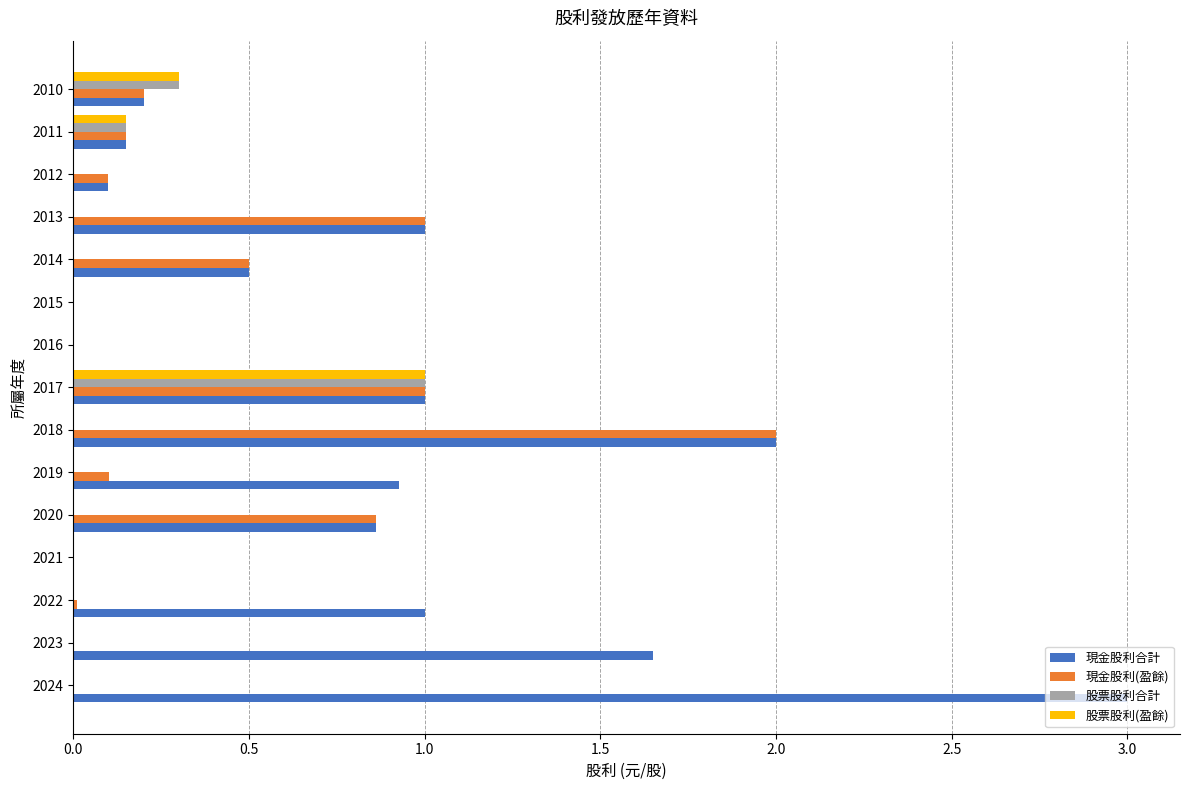

Between 2024 and 2019, which series saw the biggest shift?

現金股利合計